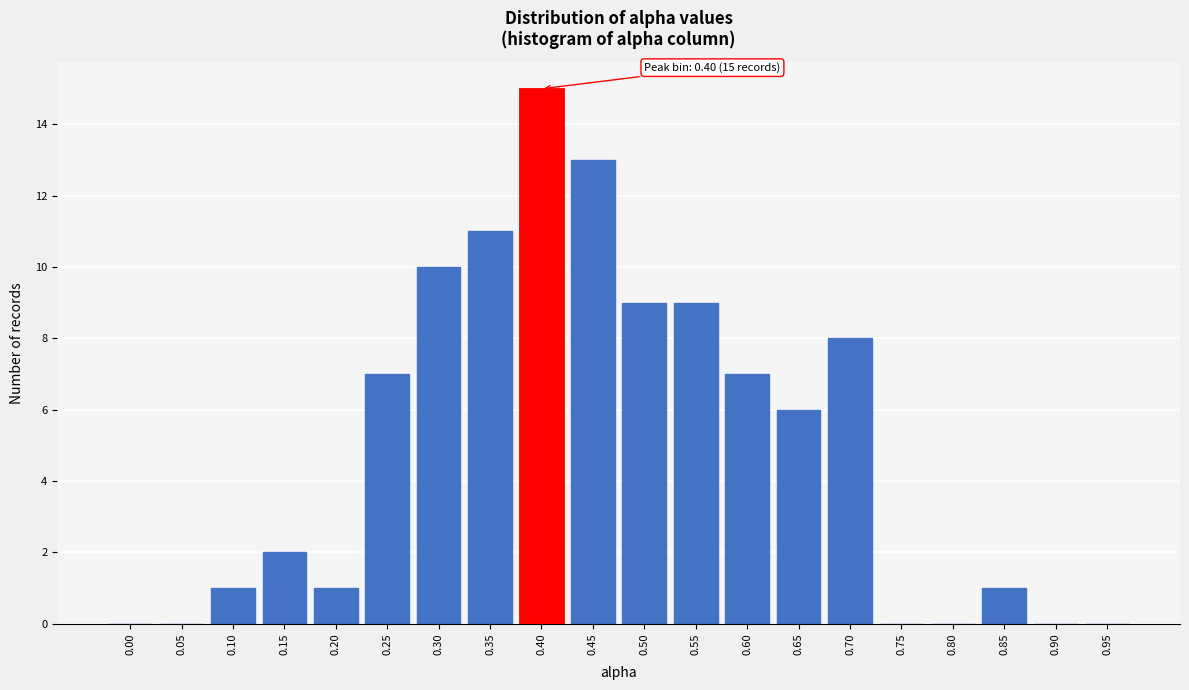

Reading right to left, what are all the values shown in this chart?

0.95=0	0.90=0	0.85=1	0.80=0	0.75=0	0.70=8	0.65=6	0.60=7	0.55=9	0.50=9	0.45=13	0.40=15	0.35=11	0.30=10	0.25=7	0.20=1	0.15=2	0.10=1	0.05=0	0.00=0